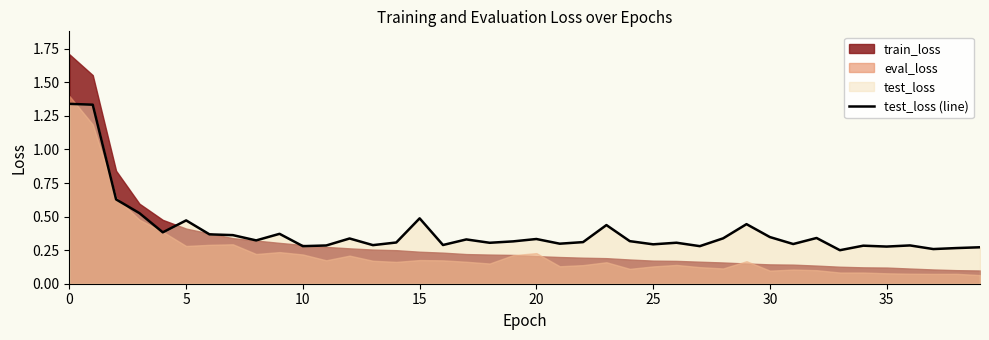

The value of test_loss (line) at 20 is 0.6. True or false?

False